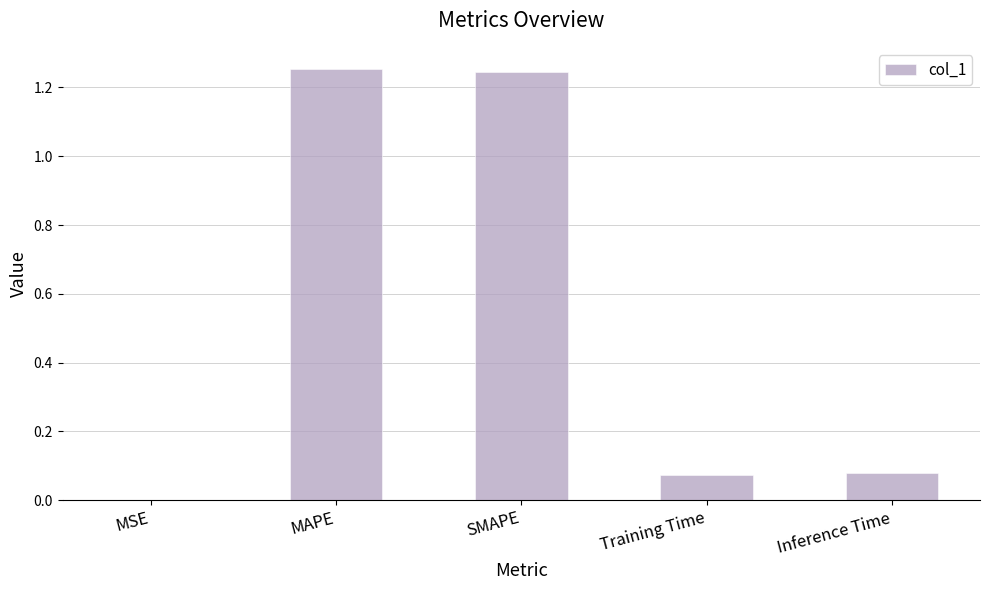

What is the change in value from MAPE to Inference Time?

-1.2